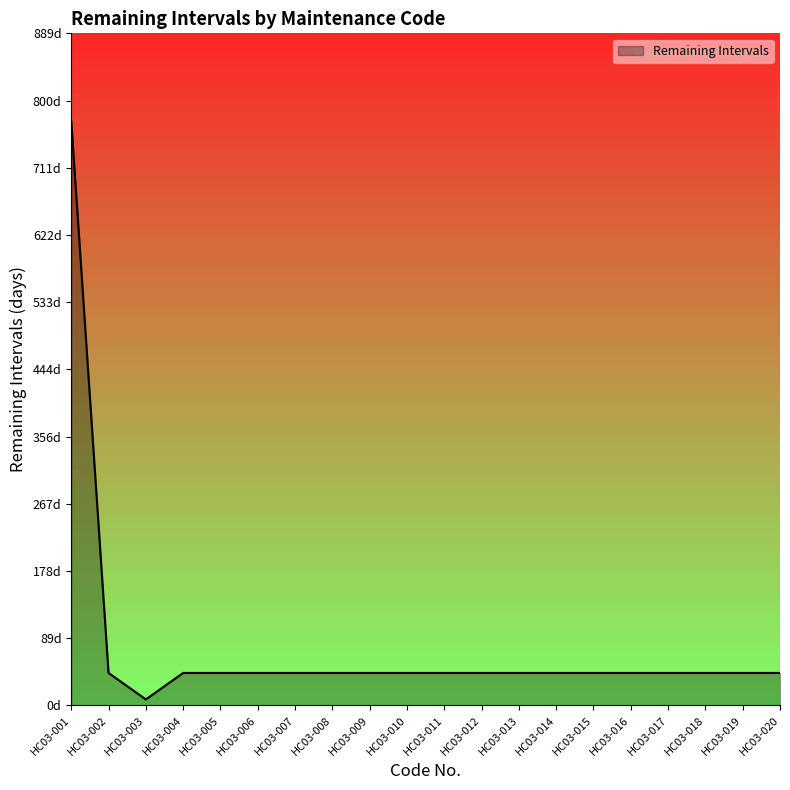

Reading right to left, list all the values displayed in this chart.

HC03-020=43	HC03-019=43	HC03-018=43	HC03-017=43	HC03-016=43	HC03-015=43	HC03-014=43	HC03-013=43	HC03-012=43	HC03-011=43	HC03-010=43	HC03-009=43	HC03-008=43	HC03-007=43	HC03-006=43	HC03-005=43	HC03-004=43	HC03-003=8	HC03-002=43	HC03-001=773